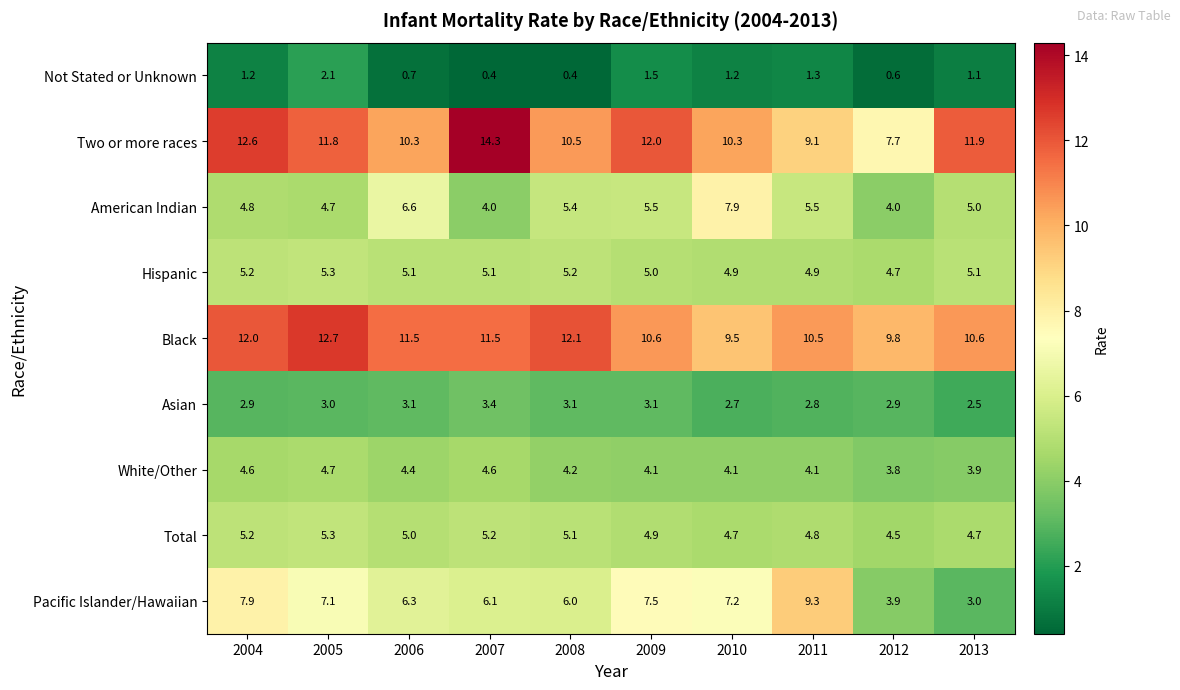

At 2013, list the series in order from largest to smallest.

Two or more races, Black, Hispanic, American Indian, Total, White/Other, Pacific Islander/Hawaiian, Asian, Not Stated or Unknown